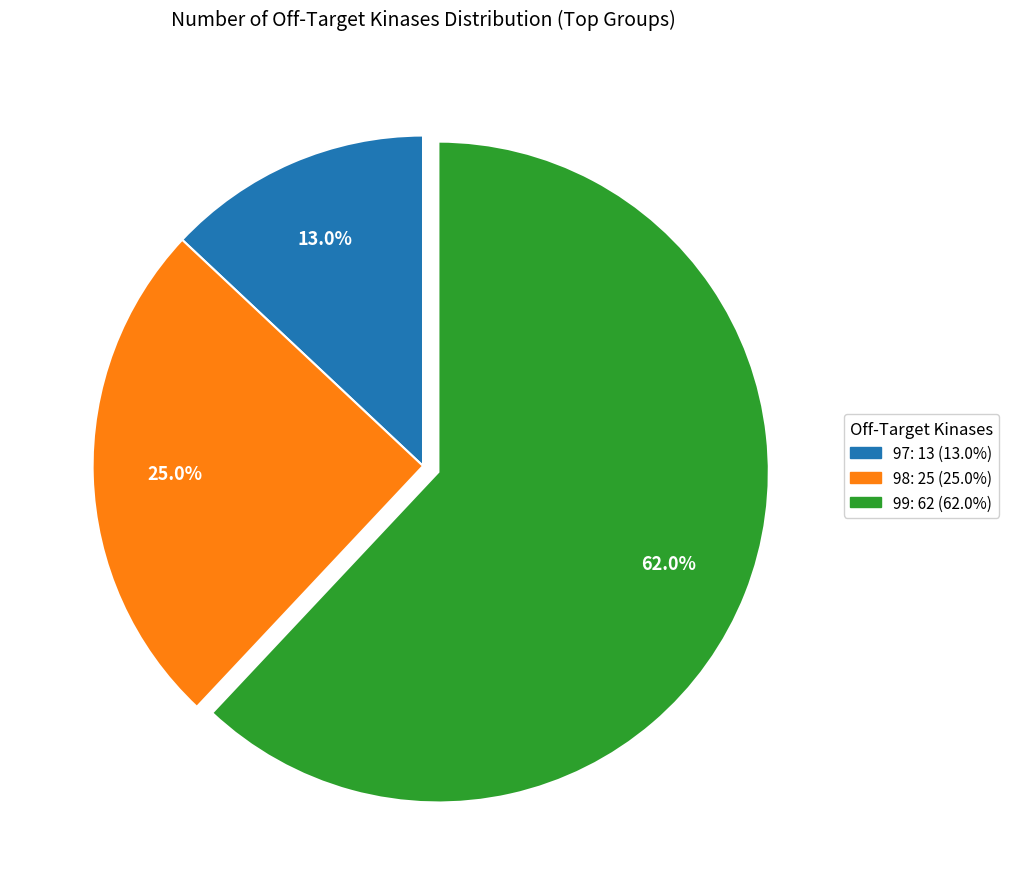

Does 99 represent more than half of the total?

Yes